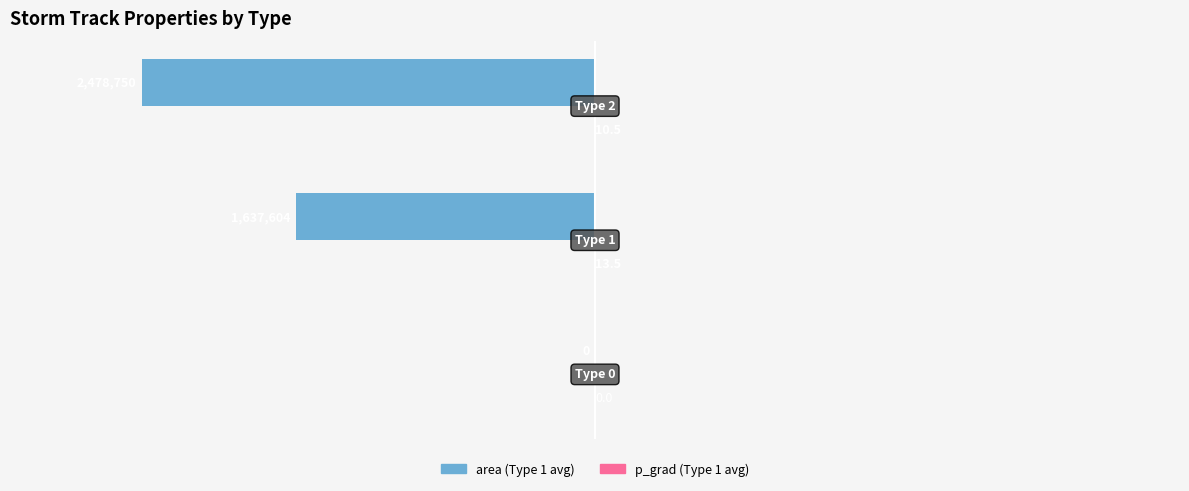

Reading left to right, extract all data points from this chart.

area: −4=0.0	−3=-1637604.0	−2=-2478750.0
p_grad: −4=0.0	−3=13.5	−2=10.5